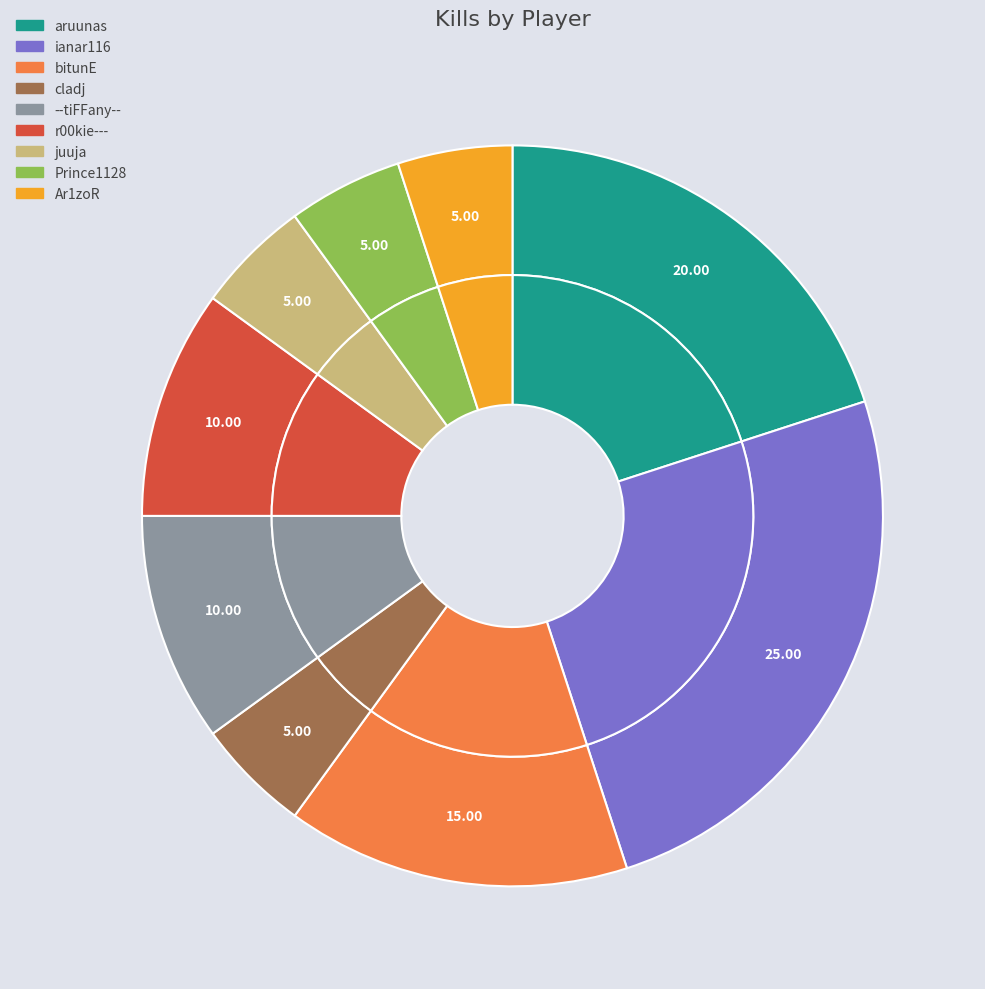

How many slices are in this pie chart?

9